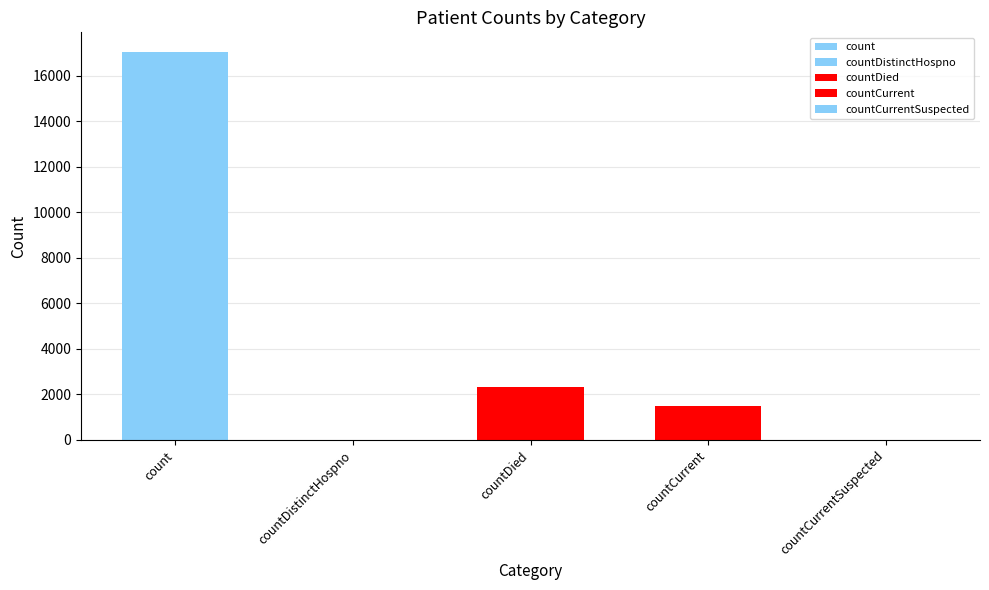

What is the value of the 3rd bar from the left?

2347